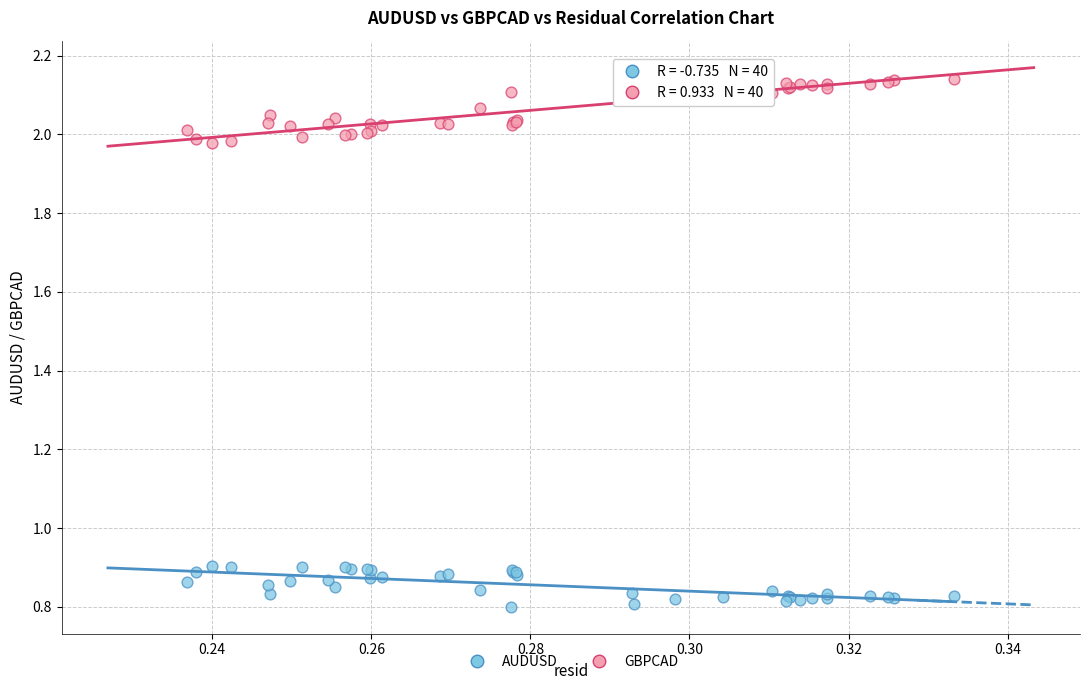

Which series contains the highest Y value?

GBPCAD